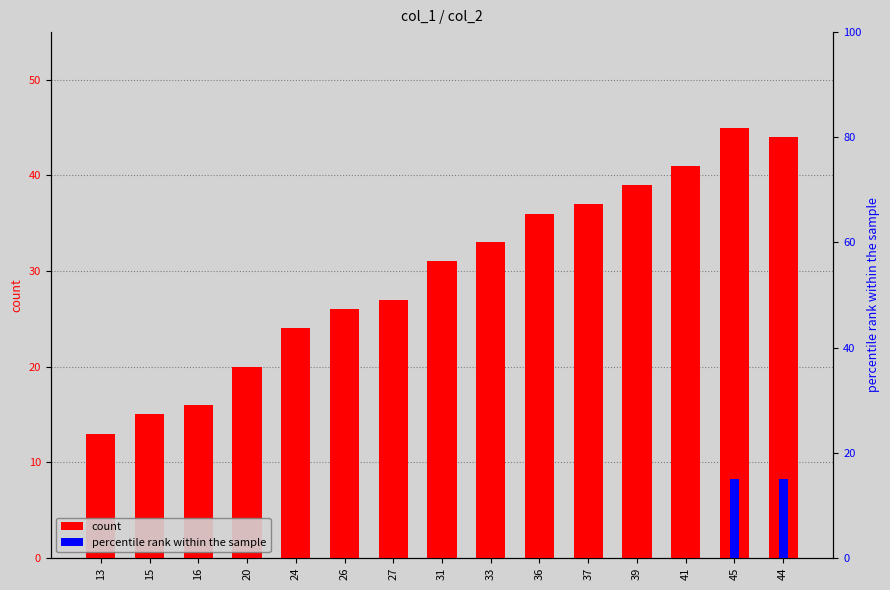

How many bars are there in total?

30